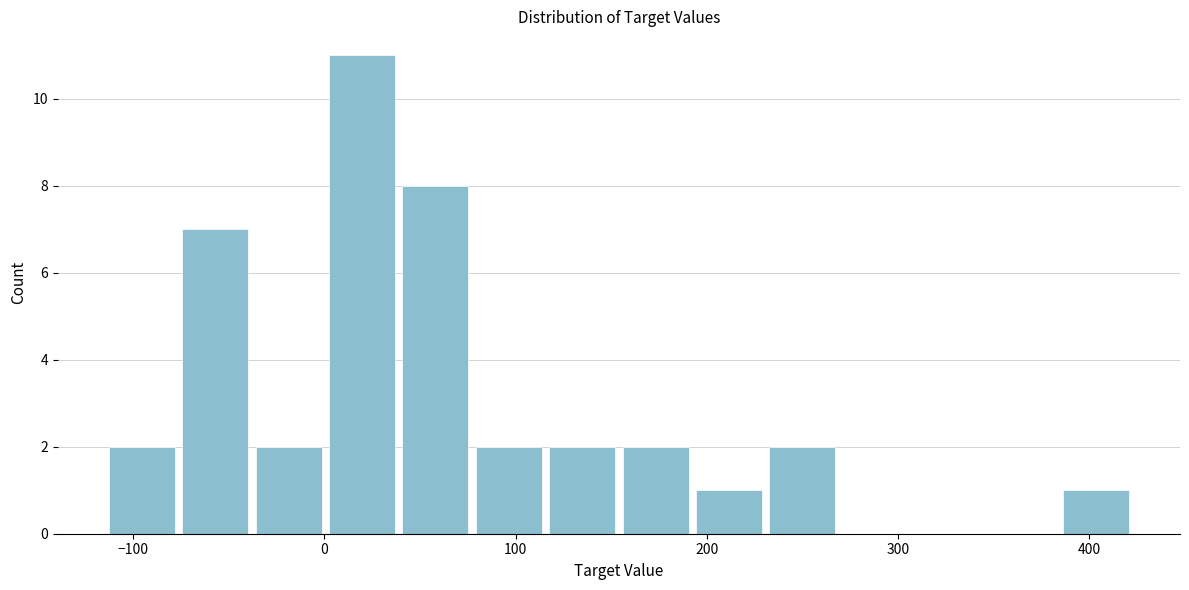

Around what value on the x-axis is the tallest bar? Give the approximate position of its centre, as read against the axis.

20